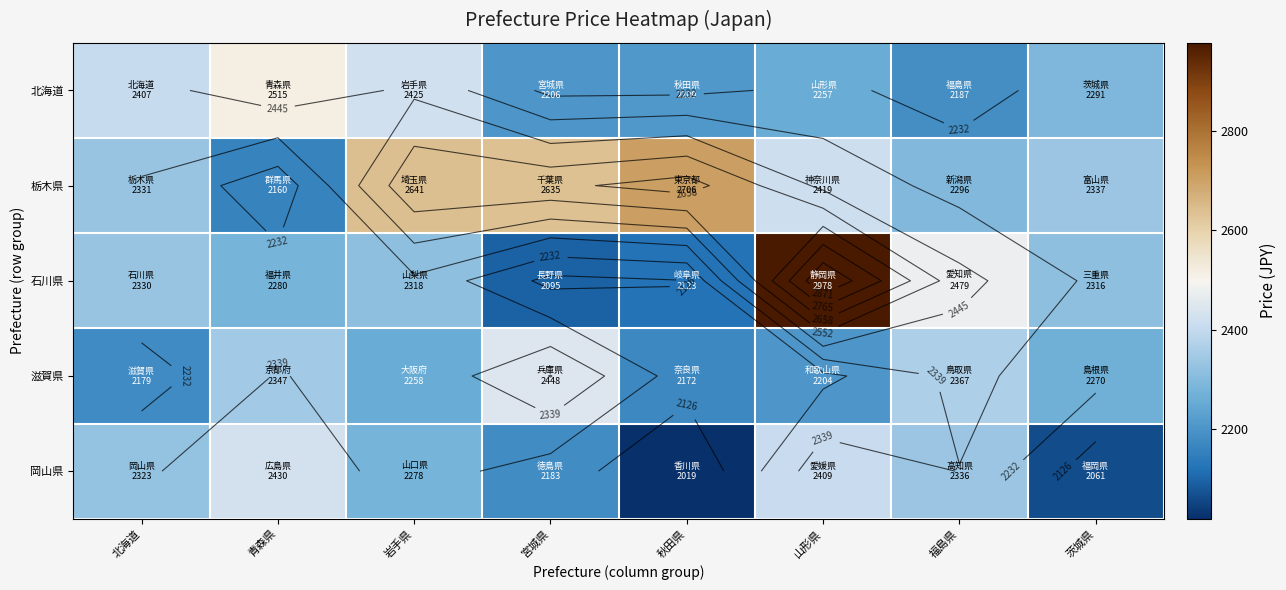

Is the value of 栃木県 at 茨城県 greater than the value of 石川県 at 秋田県?

Yes